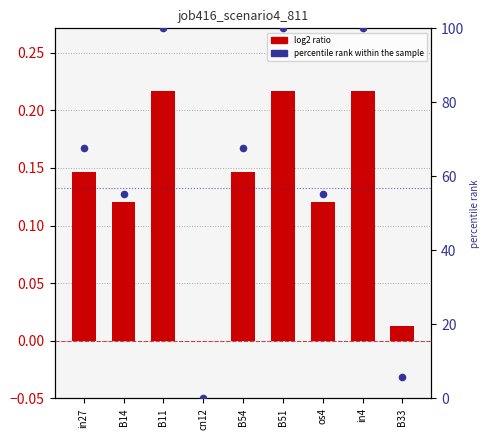

Which series has the largest total across all categories?

percentile rank within the sample